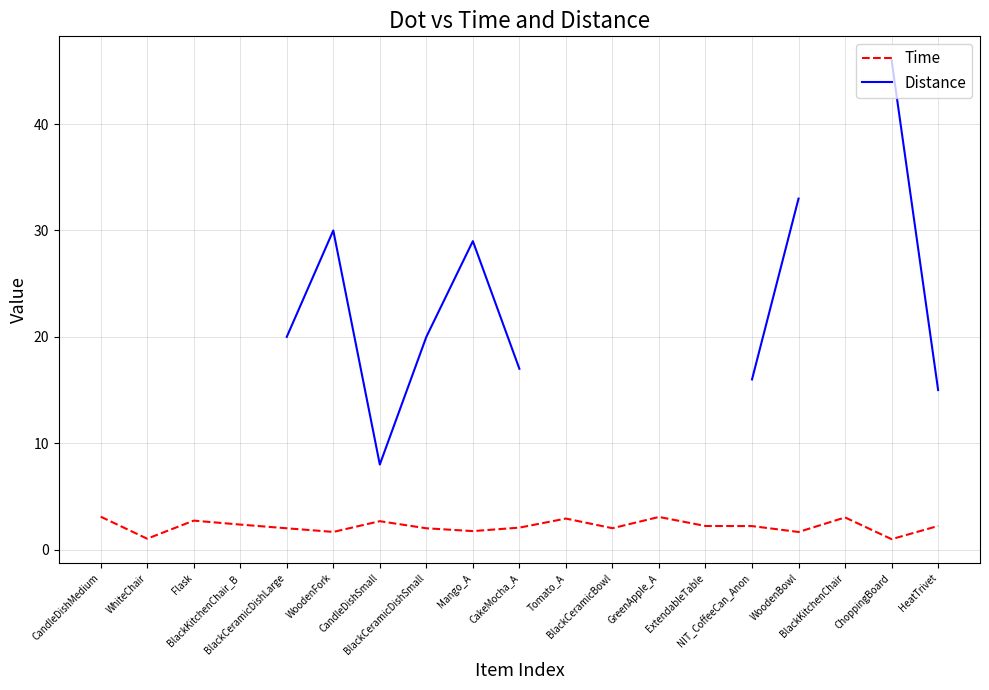

Rank the series at BlackKitchenChair_B from highest to lowest value.

Time, Distance